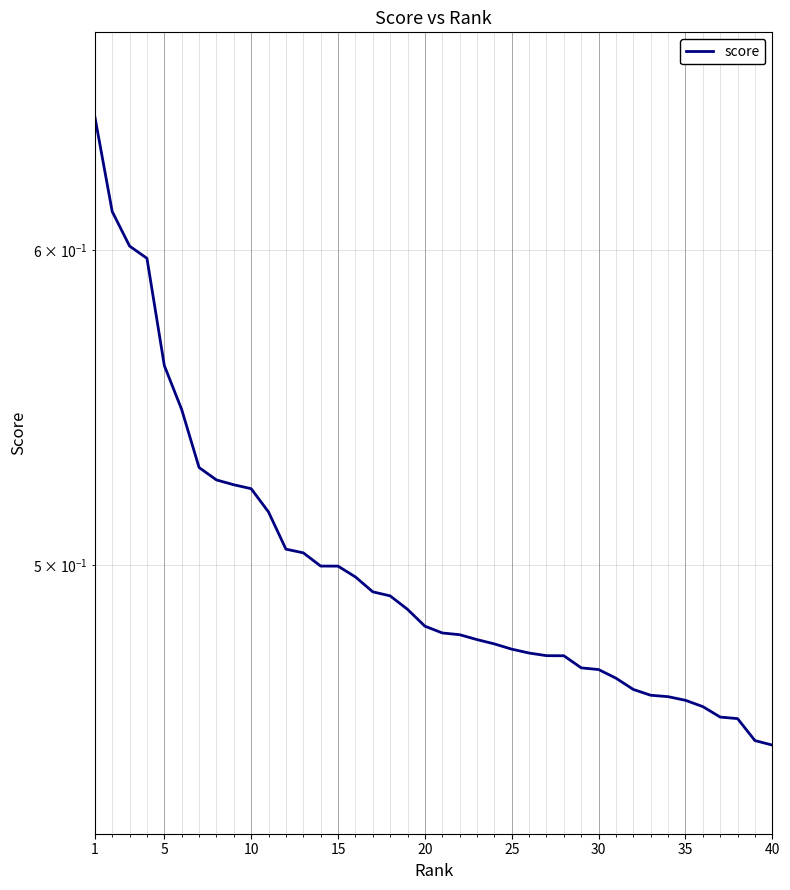

Reading left to right, list all the values displayed in this chart.

0.6	0.6	0.6	0.6	0.6	0.5	0.5	0.5	0.5	0.5	0.5	0.5	0.5	0.5	0.5	0.5	0.5	0.5	0.5	0.5	0.5	0.5	0.5	0.5	0.5	0.5	0.5	0.5	0.5	0.5	0.5	0.5	0.5	0.5	0.5	0.5	0.5	0.5	0.5	0.5